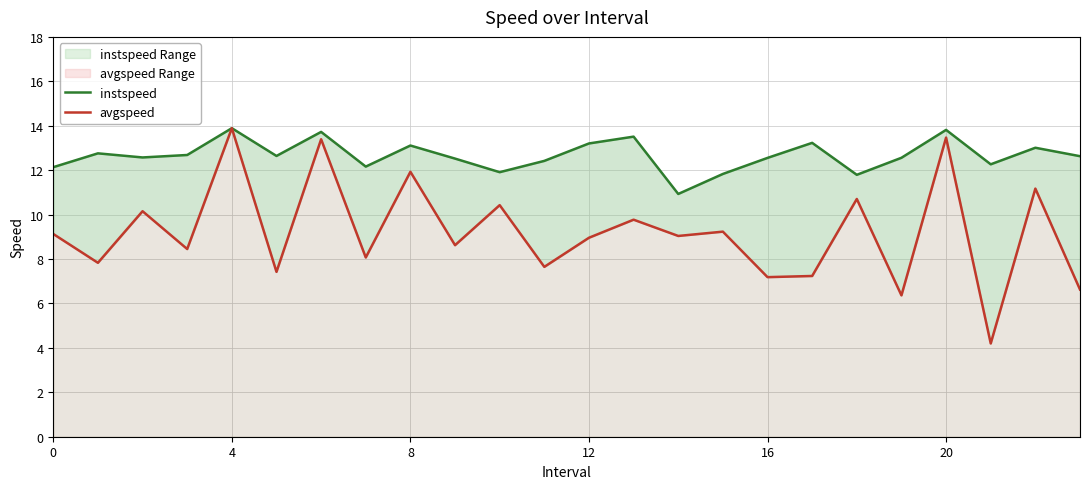

What is the difference between the highest and lowest values at 14?

1.9